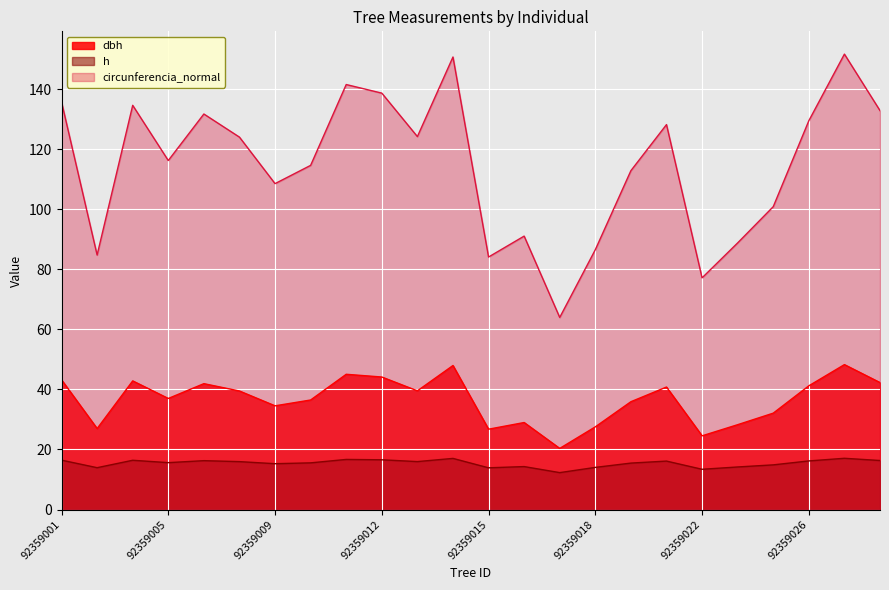

List the series in order of their peak value, lowest first.

h, dbh, circunferencia_normal